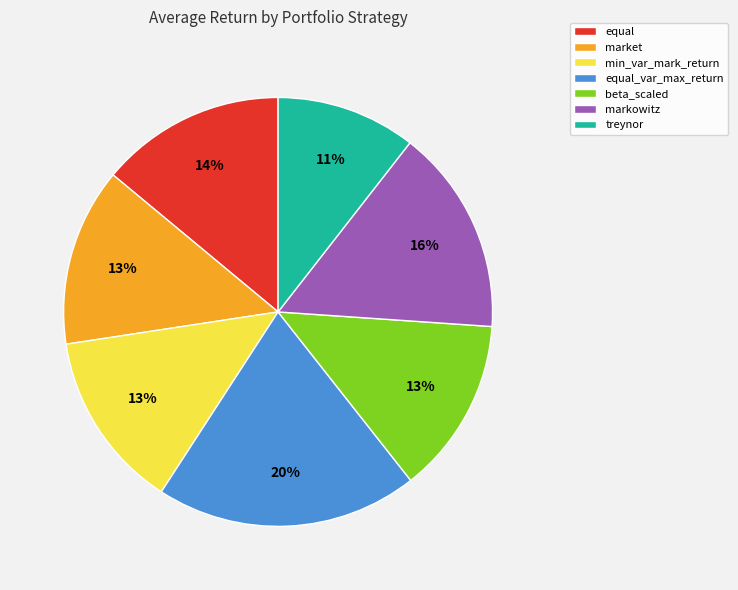

Is it true that markowitz is 16% of the pie?

True